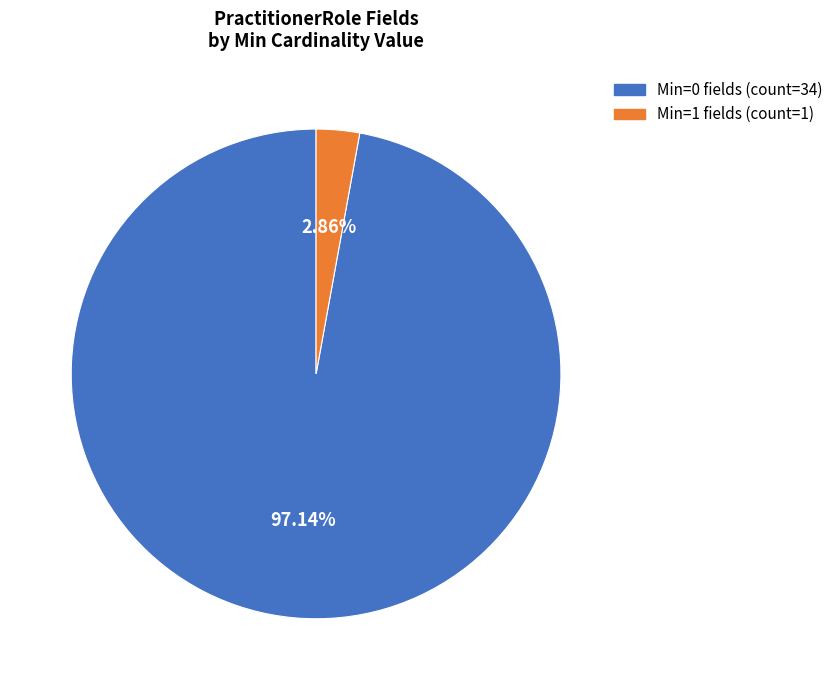

Does any single category account for the majority?

Yes